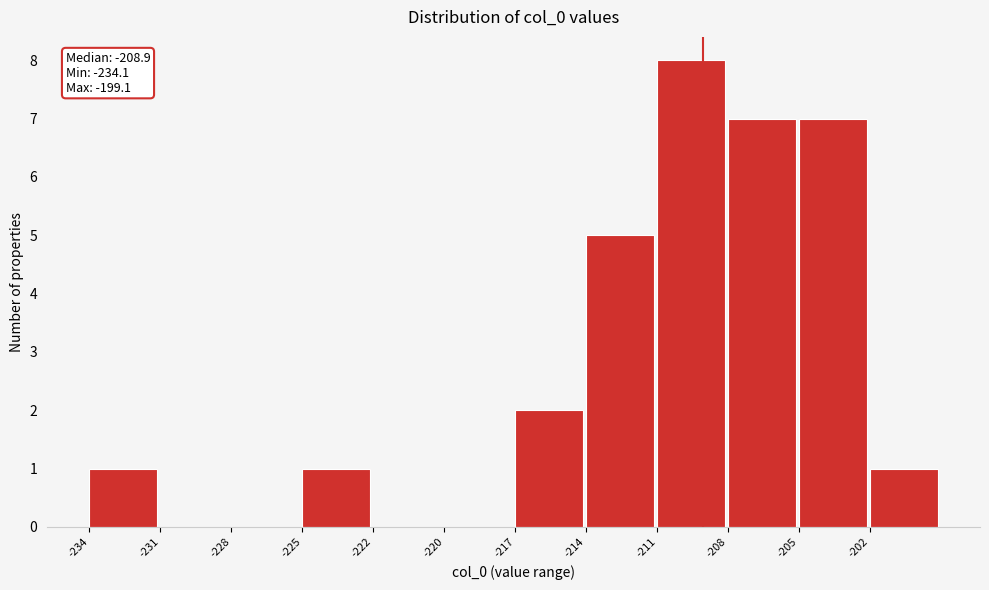

Reading right to left, list all the values displayed in this chart.

-202=1	-205=7	-208=7	-211=8	-214=5	-217=2	-220=0	-222=0	-225=1	-228=0	-231=0	-234=1